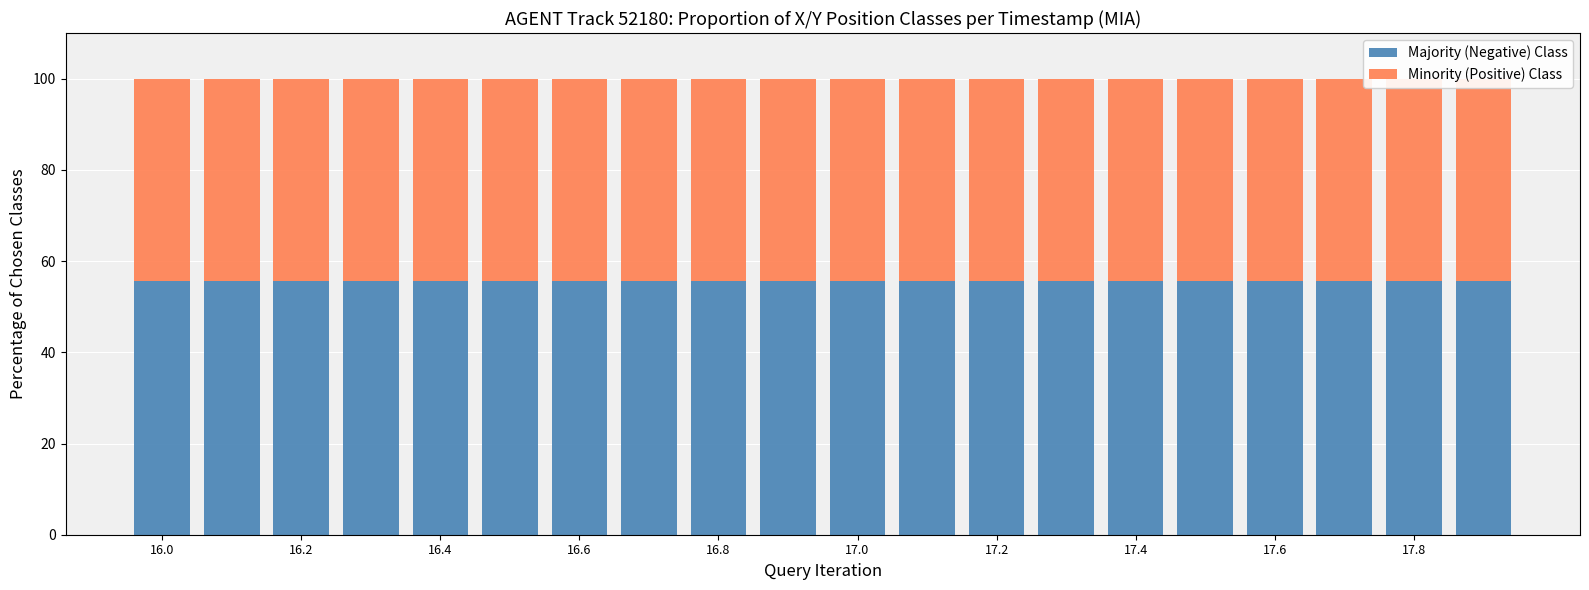

Between 16.0 and 16.6, which series saw the biggest shift?

Majority (Negative) Class